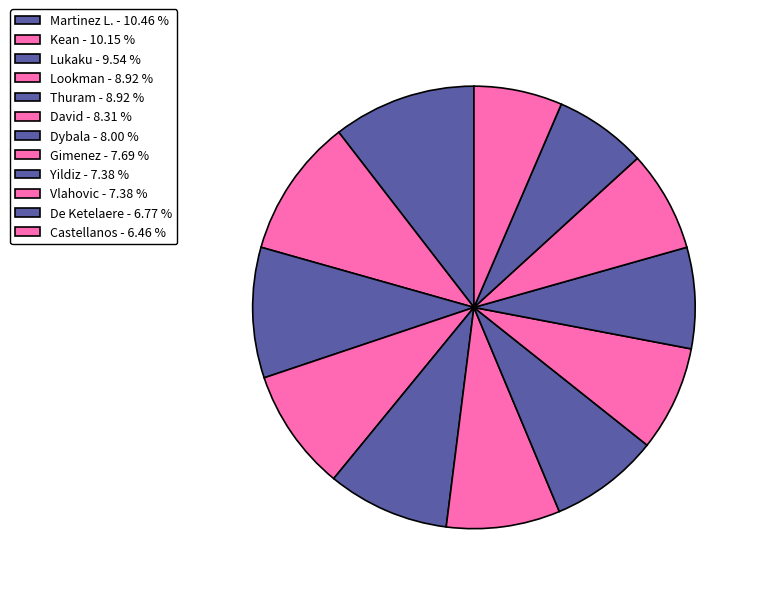

What percentage is the Lukaku slice, to the nearest percent?

10%